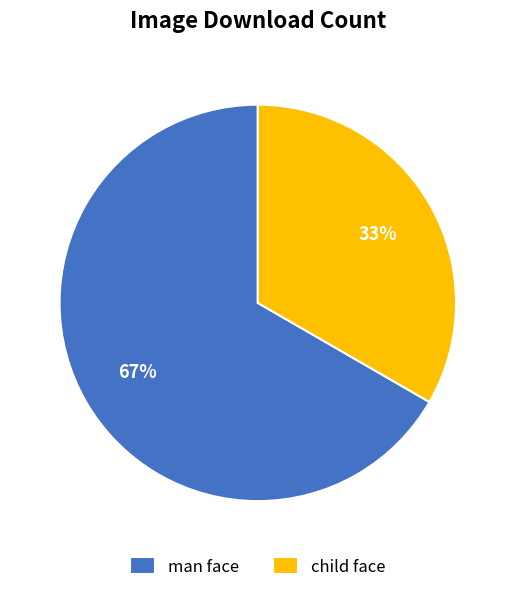

Rank the categories by value from lowest to highest.

child face, man face